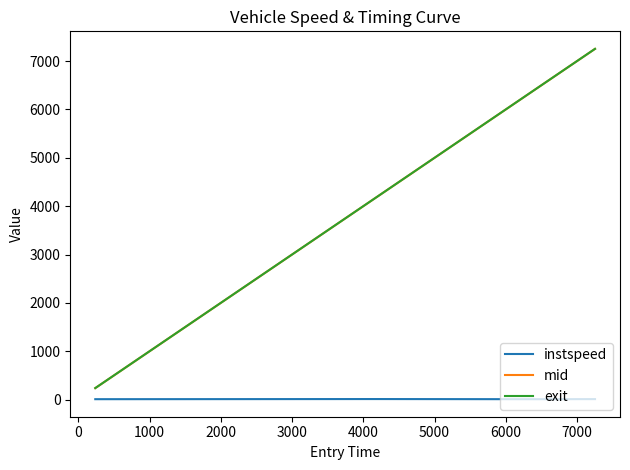

Count the number of data series in this chart.

3